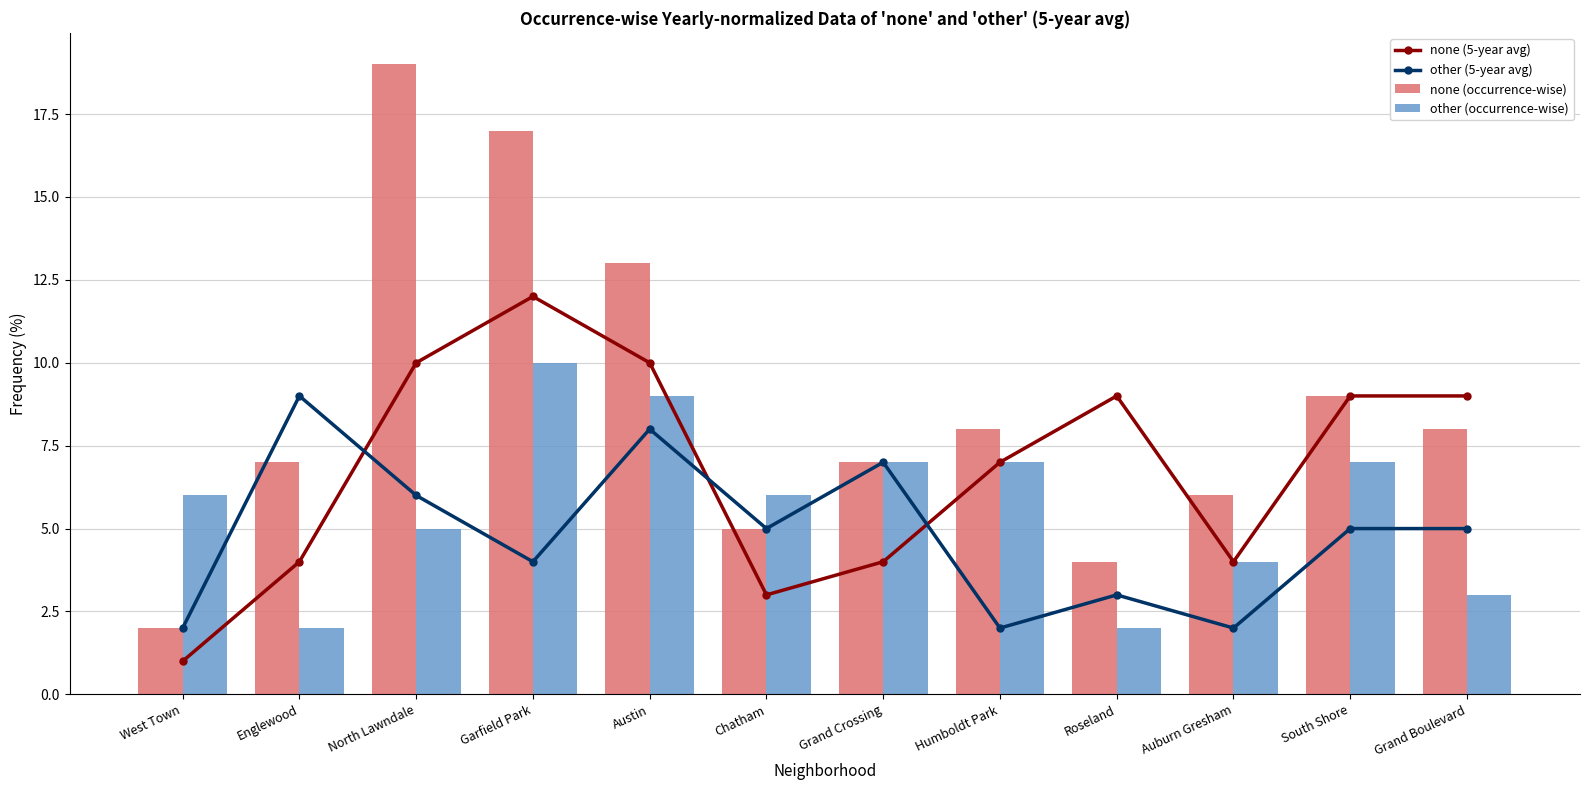

Which series changed the most between Roseland and Grand Boulevard?

none (occurrence-wise)